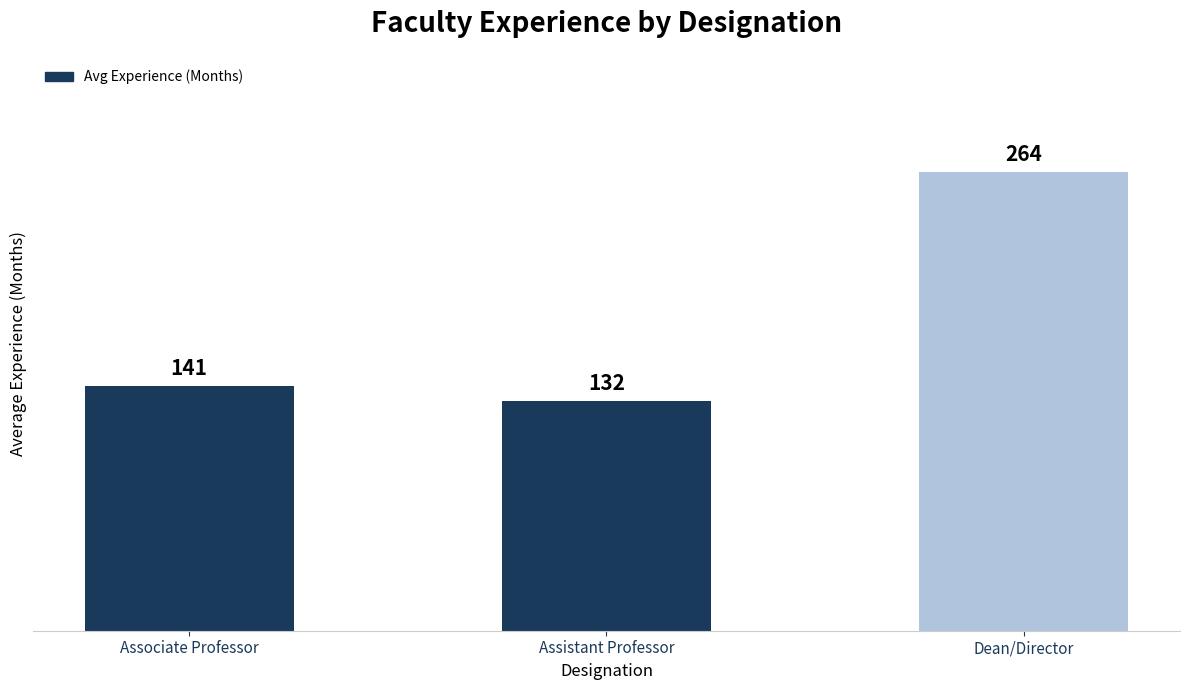

What is the sum of the values at Assistant Professor and Dean/Director?

396